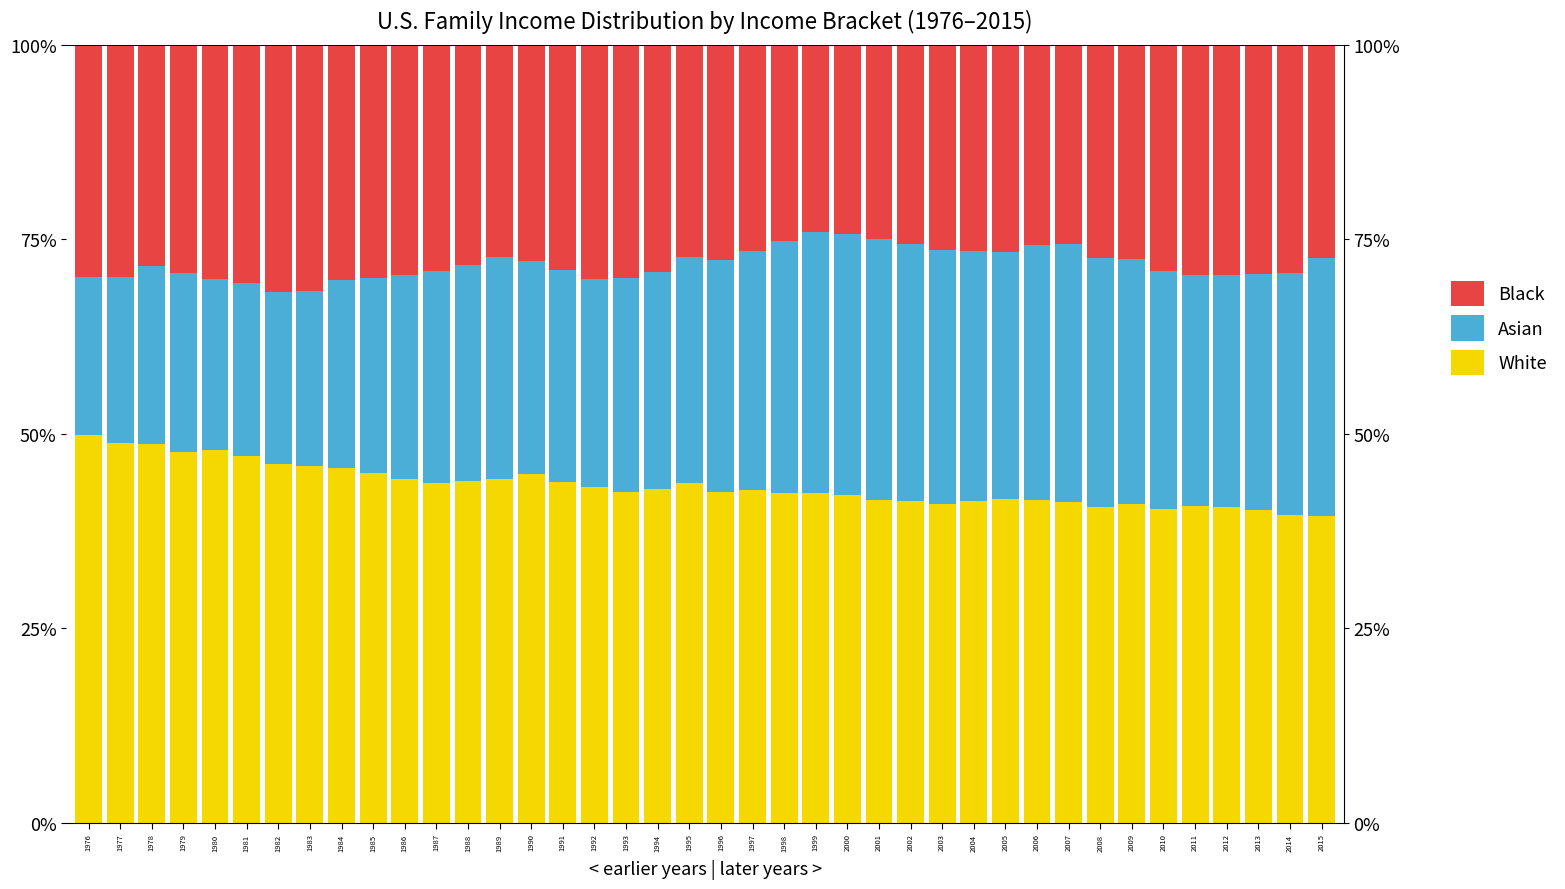

Between 1976 and 1985, which is larger?

1976